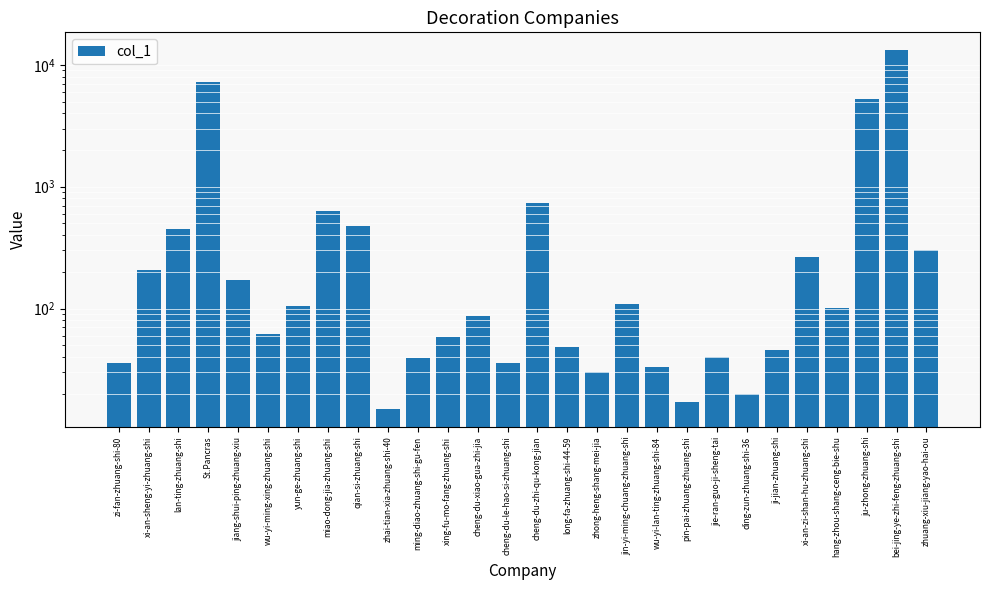

The chart shows a value of 453 at lan-ting-zhuang-shi. True or false?

True